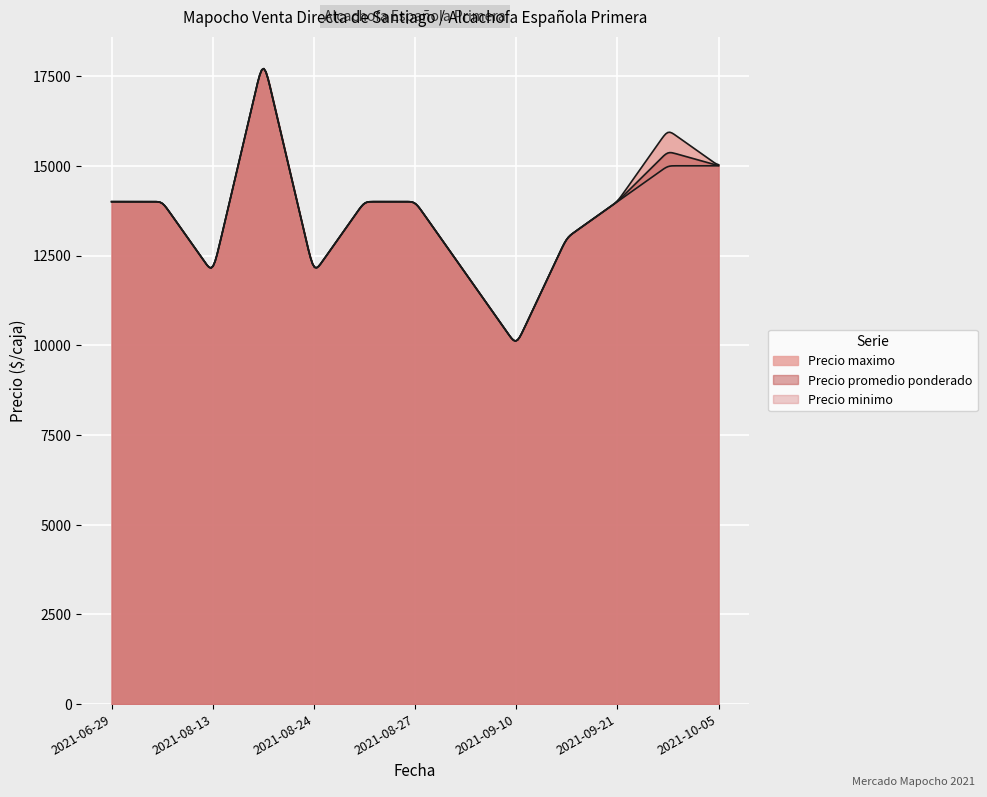

What is the label of the 7th point from the left?

2021-08-27